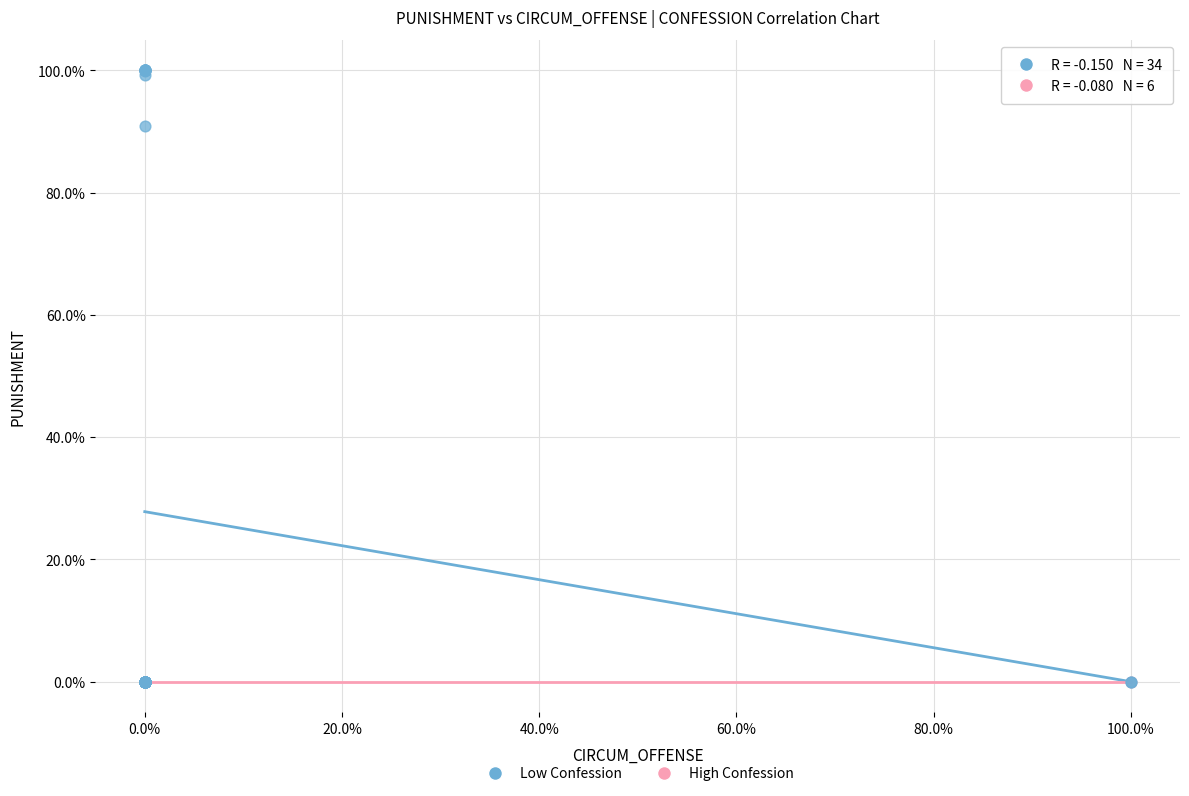

Which series reaches the maximum Y coordinate?

Low Confession